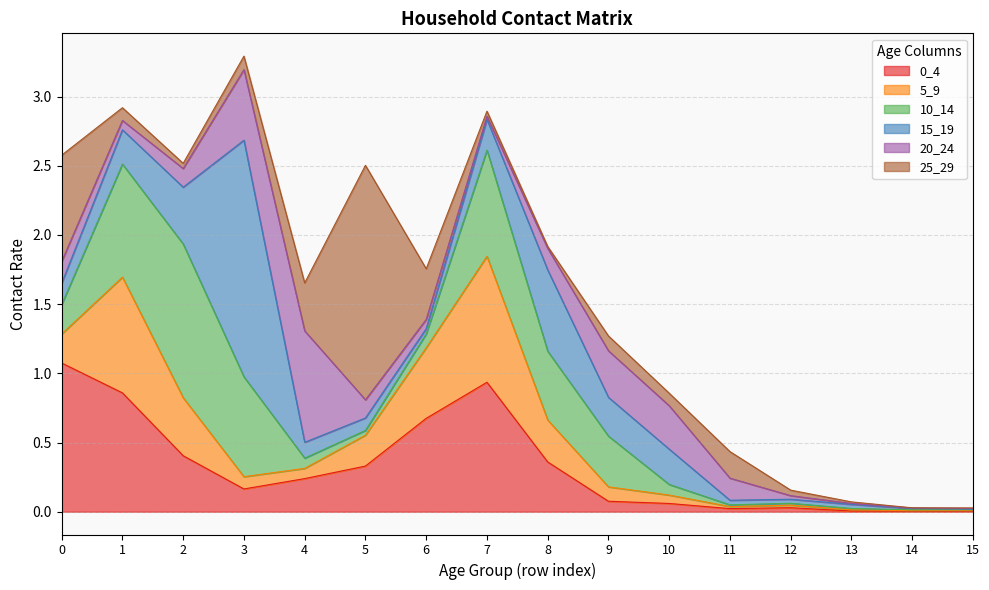

How many lines are shown in the chart?

6